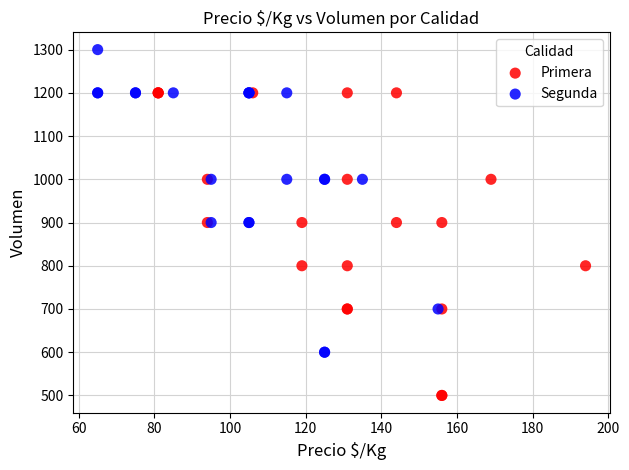

Which series contains the highest Y value?

Segunda